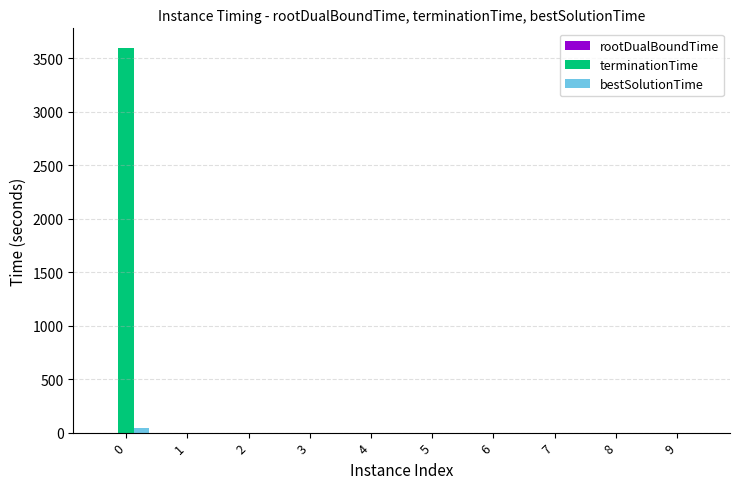

The bestSolutionTime series shows 38.8 at 0. True or false?

True